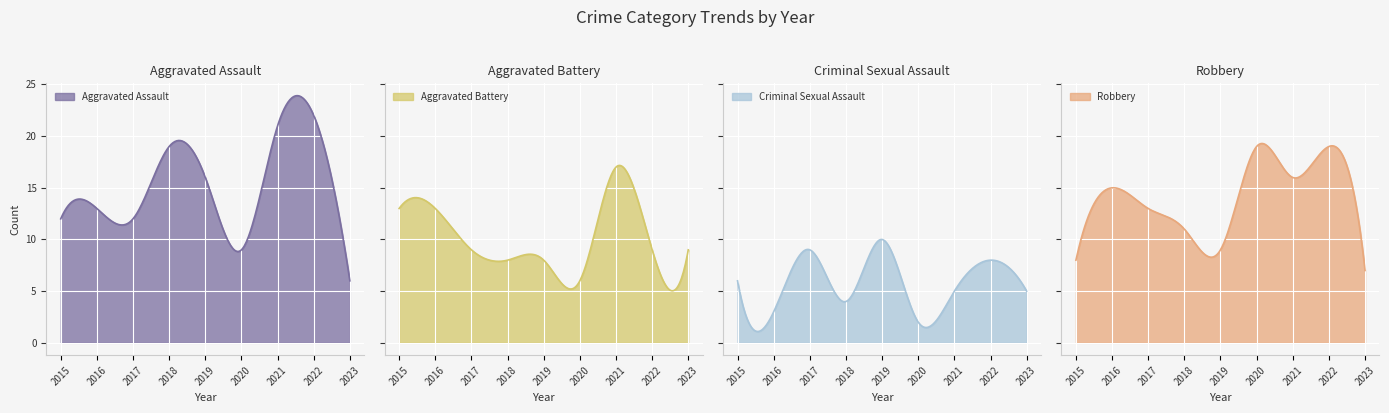

What is the maximum value for Aggravated Assault?

23.9